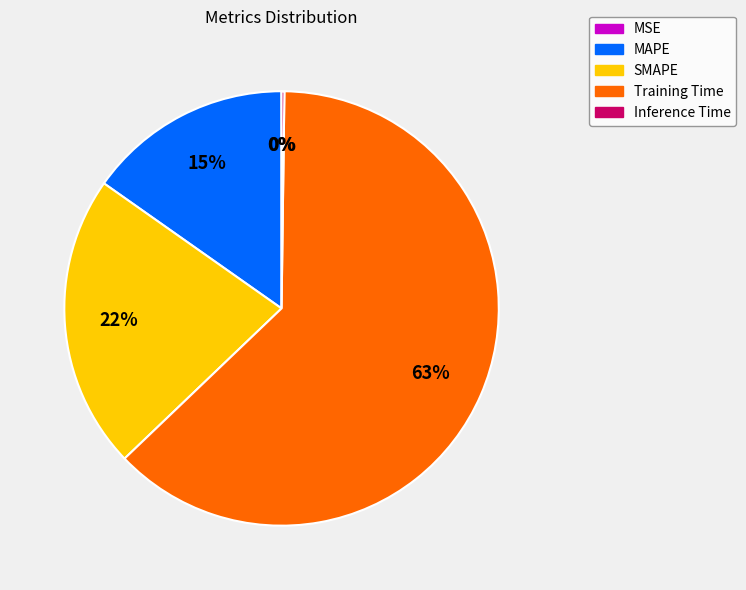

To the nearest percent, what is the average slice percentage?

20%